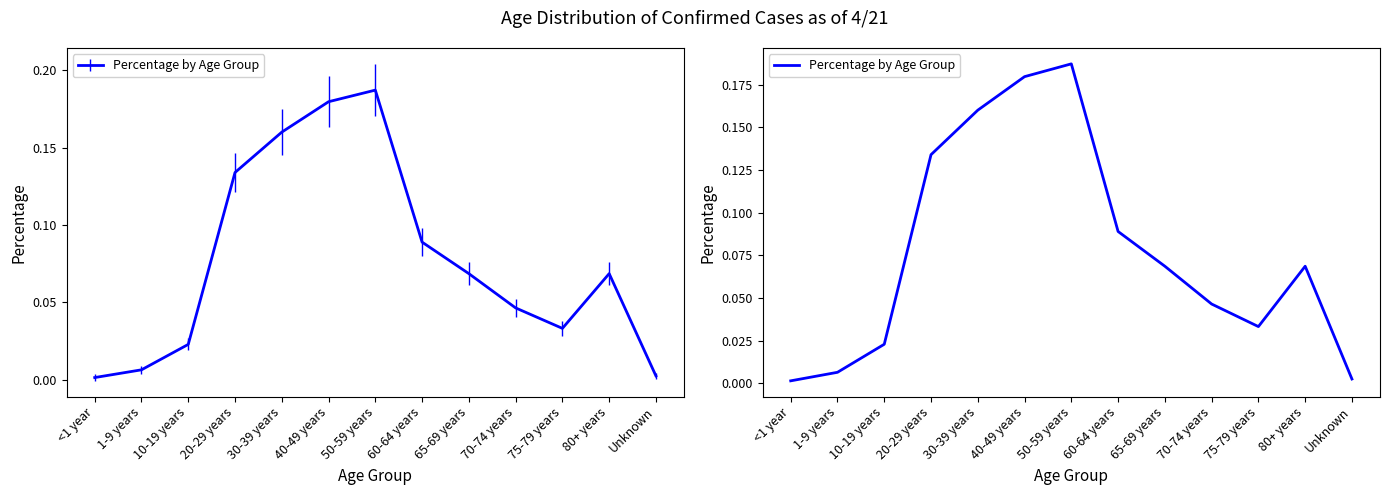

What is the value of the 4th point from the left?

0.1